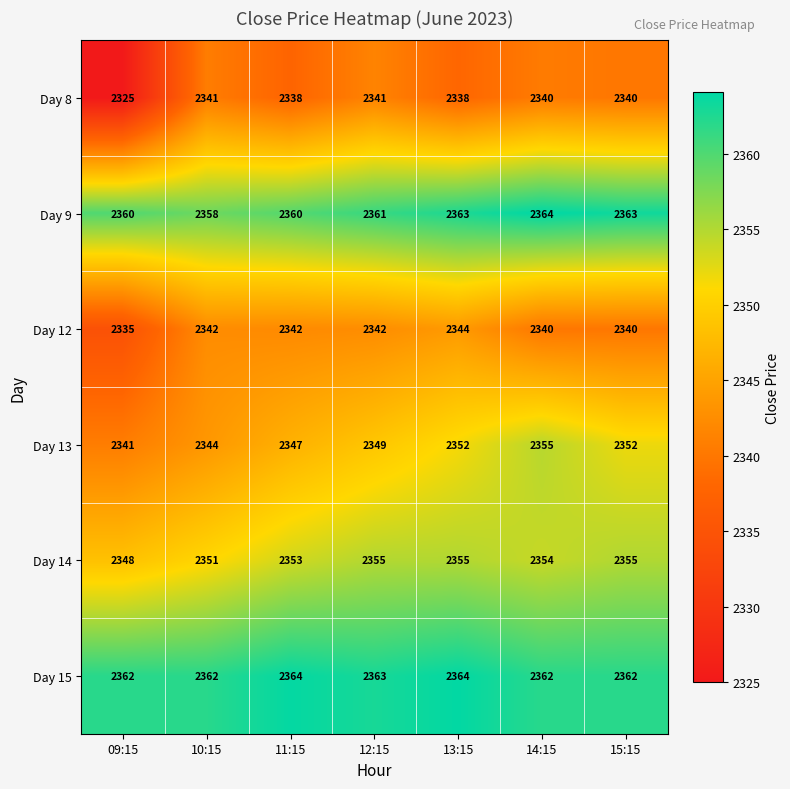

What is the difference between the maximum and minimum values in the Day 14 series?

7